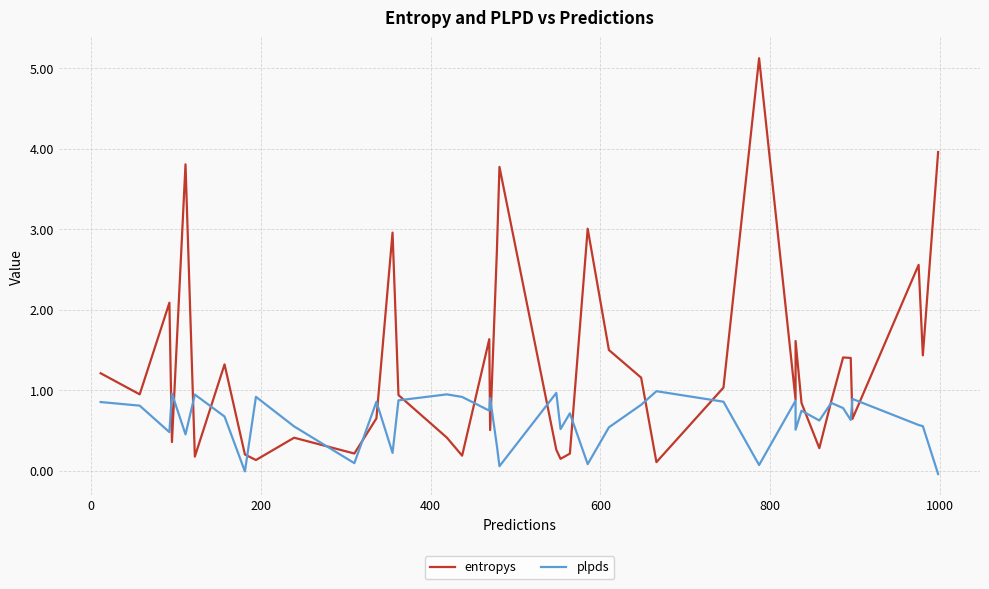

How many lines are shown in the chart?

2